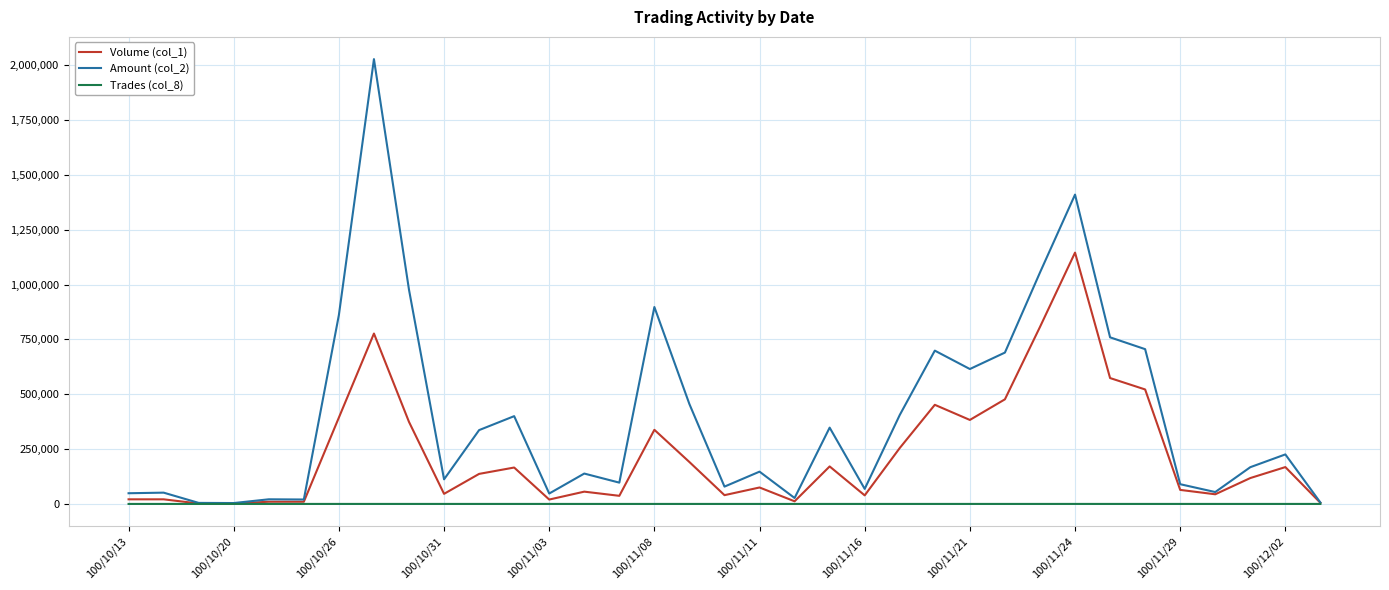

What is the greatest value displayed?

2028290